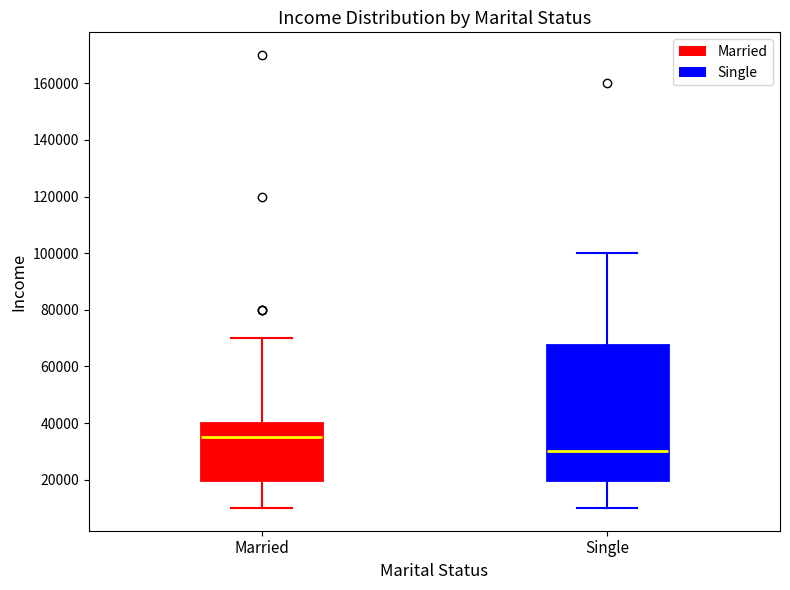

Which box is the tallest, from its lower edge to its upper edge?

Single